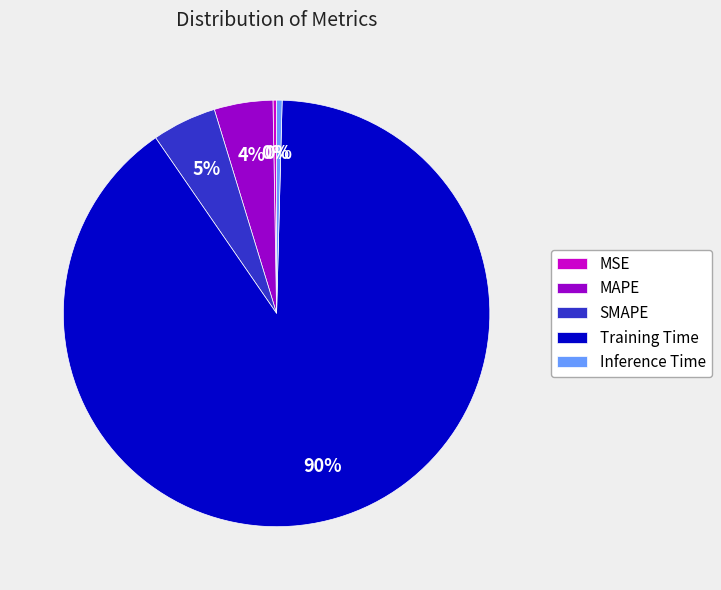

Is there any slice that represents more than half of the pie?

Yes